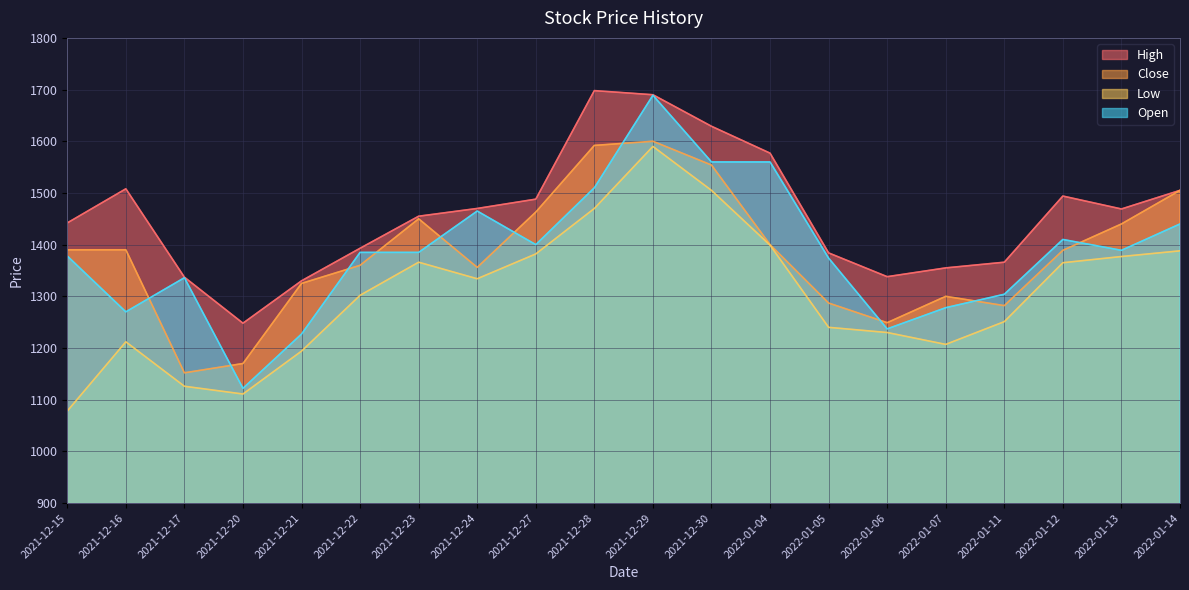

How many times do Close and Open cross each other?

10